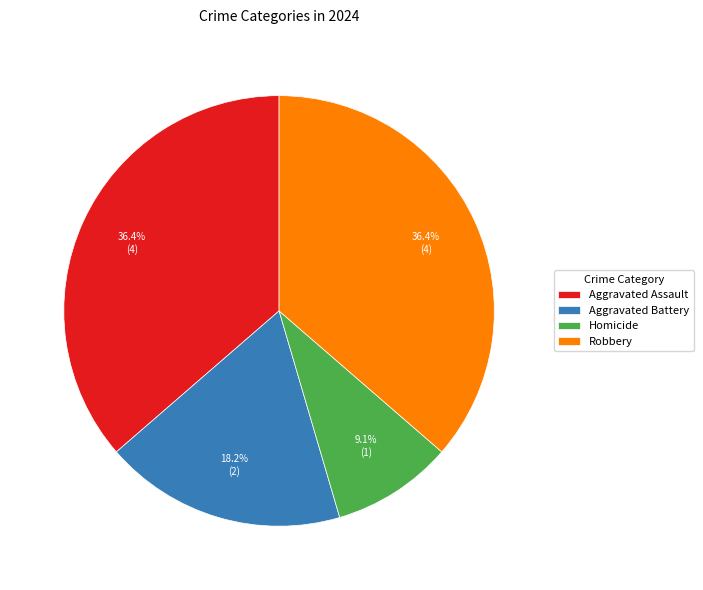

To the nearest percent, what portion does Robbery represent?

36%